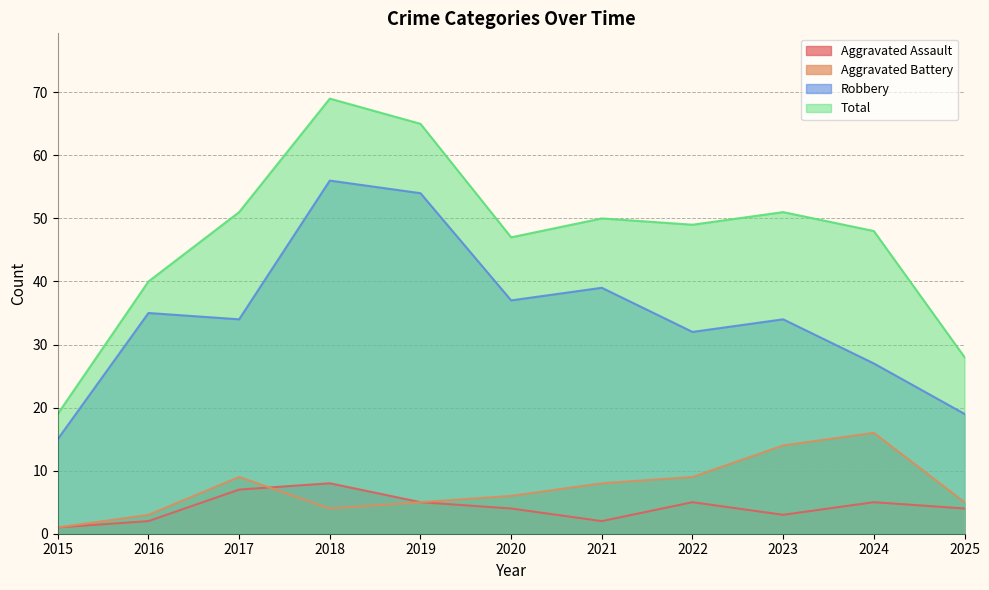

In Robbery, how many points are lower than both neighbors (excluding endpoints)?

3